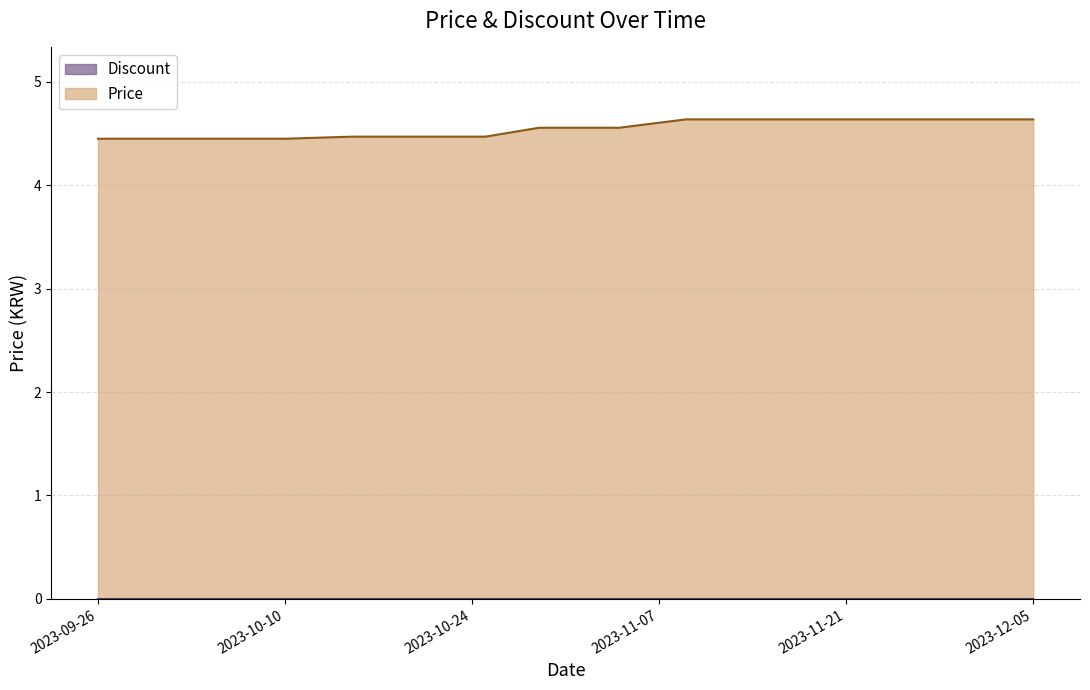

Reading right to left, transcribe all the data shown in this chart.

4.6	4.6	4.6	4.6	4.6	4.6	4.6	4.6	4.5	4.5	4.5	4.4	4.4	4.4	4.4